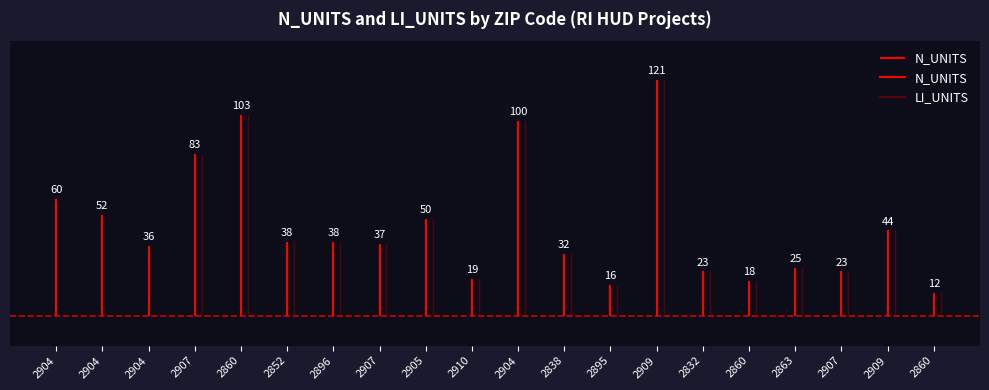

How many values in the LI_UNITS series exceed 32?

9